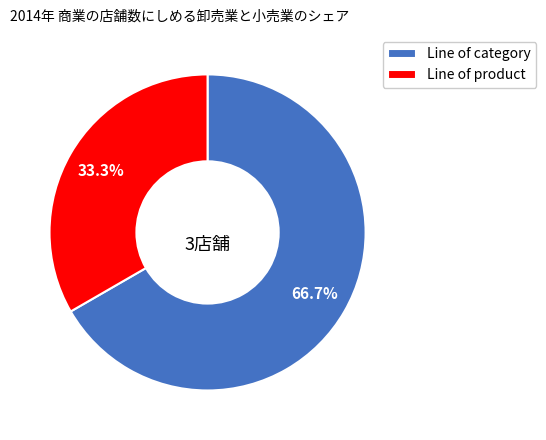

True or false: Line of product accounts for 33% of the total.

True